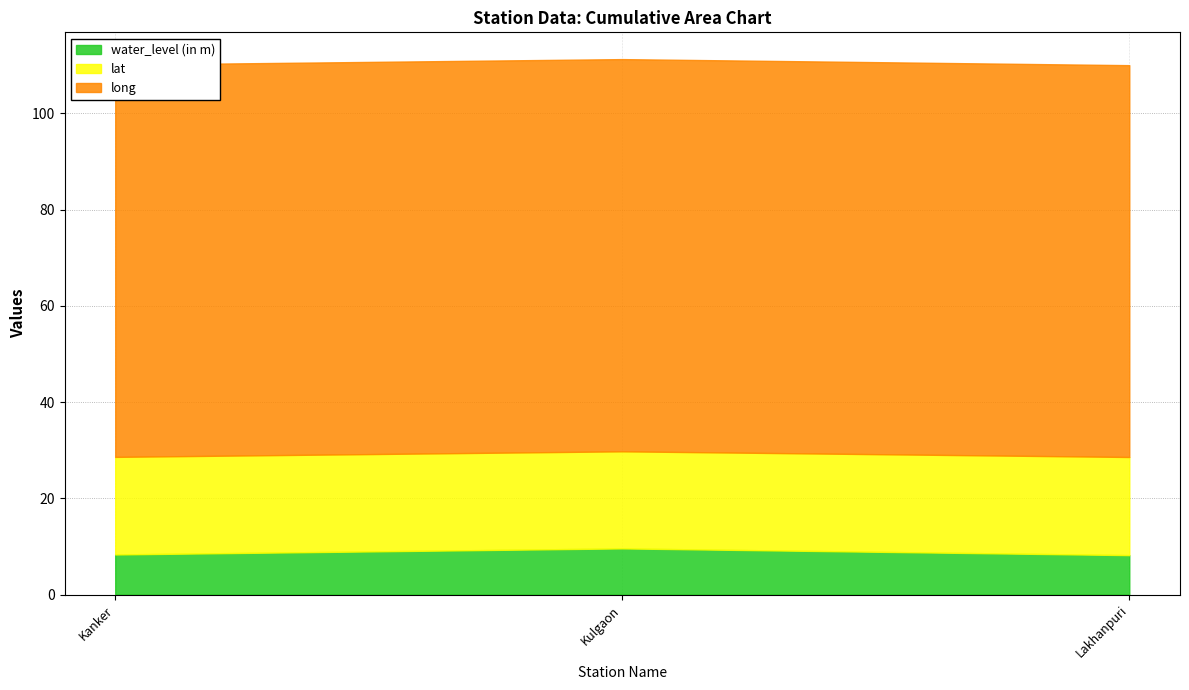

Does the chart display data point markers on the line(s)?

No